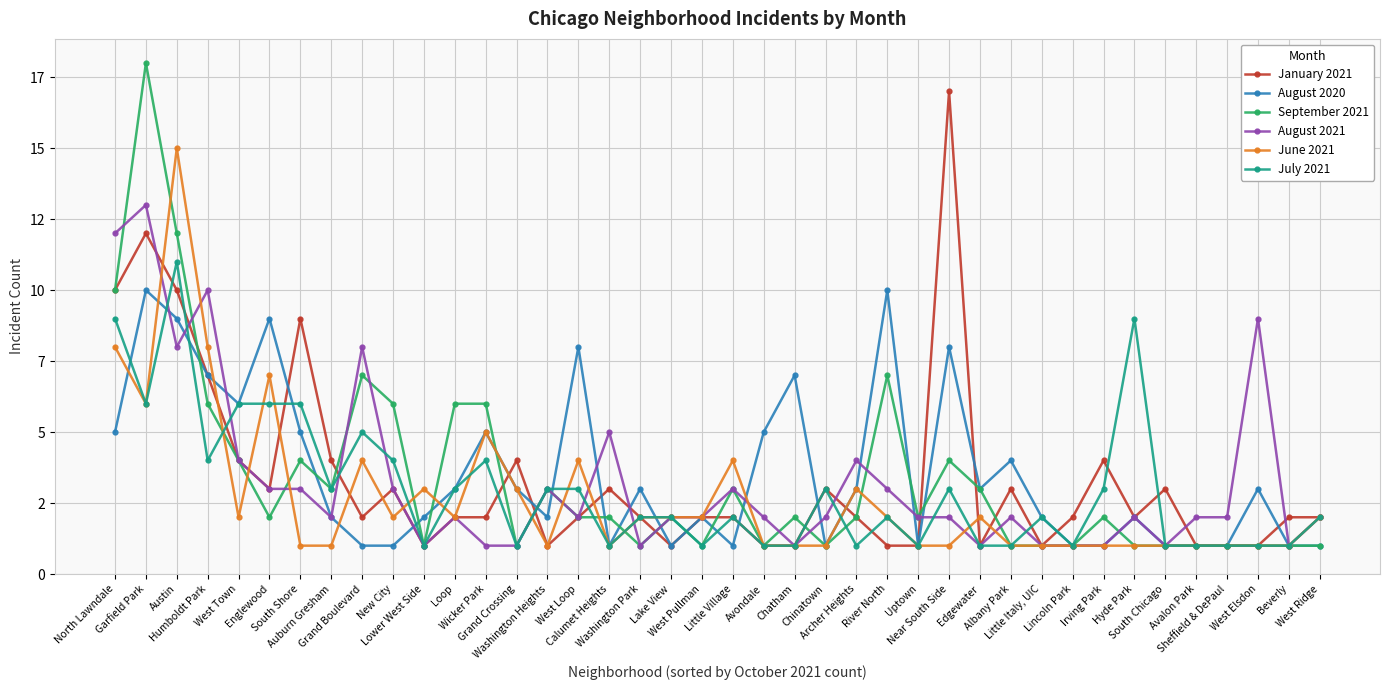

Reading left to right, transcribe all the data shown in this chart.

January 2021: North Lawndale=10	Garfield Park=12	Austin=10	Humboldt Park=7	West Town=4	Englewood=3	South Shore=9	Auburn Gresham=4	Grand Boulevard=2	New City=3	Lower West Side=1	Loop=2	Wicker Park=2	Grand Crossing=4	Washington Heights=1	West Loop=2	Calumet Heights=3	Washington Park=2	Lake View=1	West Pullman=2	Little Village=2	Avondale=1	Chatham=1	Chinatown=3	Archer Heights=2	River North=1	Uptown=1	Near South Side=17	Edgewater=1	Albany Park=3	Little Italy, UIC=1	Lincoln Park=2	Irving Park=4	Hyde Park=2	South Chicago=3	Avalon Park=1	Sheffield & DePaul=1	West Elsdon=1	Beverly=2	West Ridge=2
August 2020: North Lawndale=5	Garfield Park=10	Austin=9	Humboldt Park=7	West Town=6	Englewood=9	South Shore=5	Auburn Gresham=2	Grand Boulevard=1	New City=1	Lower West Side=2	Loop=3	Wicker Park=5	Grand Crossing=3	Washington Heights=2	West Loop=8	Calumet Heights=1	Washington Park=3	Lake View=1	West Pullman=2	Little Village=1	Avondale=5	Chatham=7	Chinatown=1	Archer Heights=3	River North=10	Uptown=1	Near South Side=8	Edgewater=3	Albany Park=4	Little Italy, UIC=2	Lincoln Park=1	Irving Park=1	Hyde Park=2	South Chicago=1	Avalon Park=1	Sheffield & DePaul=1	West Elsdon=3	Beverly=1	West Ridge=1
September 2021: North Lawndale=10	Garfield Park=18	Austin=12	Humboldt Park=6	West Town=4	Englewood=2	South Shore=4	Auburn Gresham=3	Grand Boulevard=7	New City=6	Lower West Side=1	Loop=6	Wicker Park=6	Grand Crossing=1	Washington Heights=3	West Loop=2	Calumet Heights=2	Washington Park=1	Lake View=2	West Pullman=1	Little Village=3	Avondale=1	Chatham=2	Chinatown=1	Archer Heights=2	River North=7	Uptown=2	Near South Side=4	Edgewater=3	Albany Park=1	Little Italy, UIC=1	Lincoln Park=1	Irving Park=2	Hyde Park=1	South Chicago=1	Avalon Park=1	Sheffield & DePaul=1	West Elsdon=1	Beverly=1	West Ridge=1
August 2021: North Lawndale=12	Garfield Park=13	Austin=8	Humboldt Park=10	West Town=4	Englewood=3	South Shore=3	Auburn Gresham=2	Grand Boulevard=8	New City=3	Lower West Side=1	Loop=2	Wicker Park=1	Grand Crossing=1	Washington Heights=3	West Loop=2	Calumet Heights=5	Washington Park=1	Lake View=2	West Pullman=2	Little Village=3	Avondale=2	Chatham=1	Chinatown=2	Archer Heights=4	River North=3	Uptown=2	Near South Side=2	Edgewater=1	Albany Park=2	Little Italy, UIC=1	Lincoln Park=1	Irving Park=1	Hyde Park=2	South Chicago=1	Avalon Park=2	Sheffield & DePaul=2	West Elsdon=9	Beverly=1	West Ridge=2
June 2021: North Lawndale=8	Garfield Park=6	Austin=15	Humboldt Park=8	West Town=2	Englewood=7	South Shore=1	Auburn Gresham=1	Grand Boulevard=4	New City=2	Lower West Side=3	Loop=2	Wicker Park=5	Grand Crossing=3	Washington Heights=1	West Loop=4	Calumet Heights=1	Washington Park=2	Lake View=2	West Pullman=2	Little Village=4	Avondale=1	Chatham=1	Chinatown=1	Archer Heights=3	River North=2	Uptown=1	Near South Side=1	Edgewater=2	Albany Park=1	Little Italy, UIC=1	Lincoln Park=1	Irving Park=1	Hyde Park=1	South Chicago=1	Avalon Park=1	Sheffield & DePaul=1	West Elsdon=1	Beverly=1	West Ridge=2
July 2021: North Lawndale=9	Garfield Park=6	Austin=11	Humboldt Park=4	West Town=6	Englewood=6	South Shore=6	Auburn Gresham=3	Grand Boulevard=5	New City=4	Lower West Side=1	Loop=3	Wicker Park=4	Grand Crossing=1	Washington Heights=3	West Loop=3	Calumet Heights=1	Washington Park=2	Lake View=2	West Pullman=1	Little Village=2	Avondale=1	Chatham=1	Chinatown=3	Archer Heights=1	River North=2	Uptown=1	Near South Side=3	Edgewater=1	Albany Park=1	Little Italy, UIC=2	Lincoln Park=1	Irving Park=3	Hyde Park=9	South Chicago=1	Avalon Park=1	Sheffield & DePaul=1	West Elsdon=1	Beverly=1	West Ridge=2